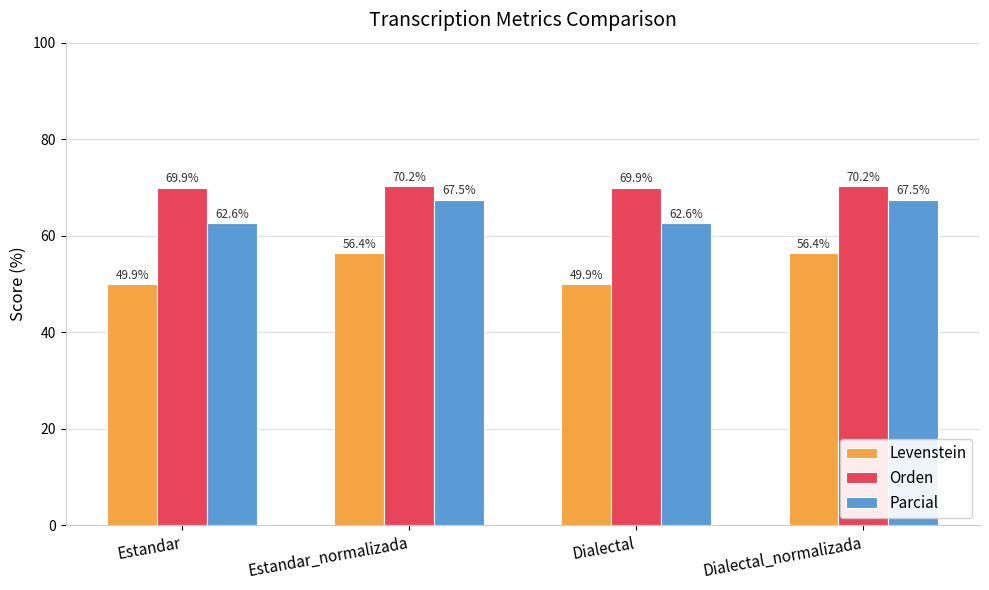

What position from the right is Estandar_normalizada?

3